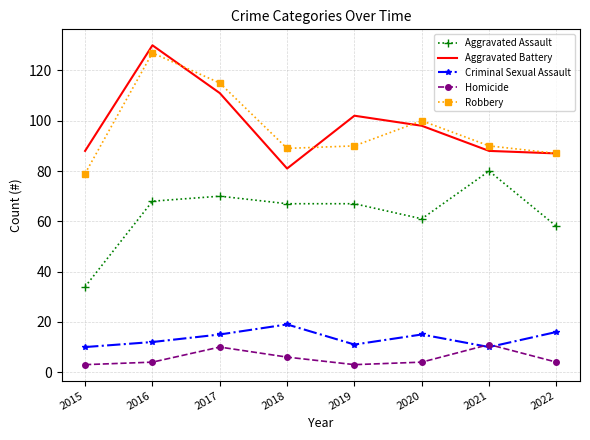

True or false: Aggravated Battery and Criminal Sexual Assault intersect in this chart.

False